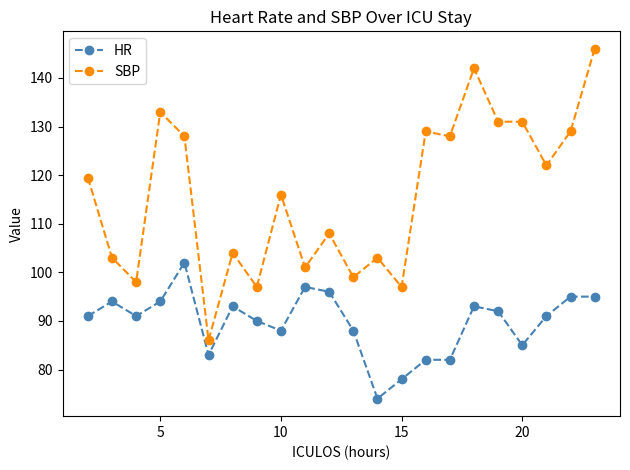

True or false: SBP and HR cross at least once.

False